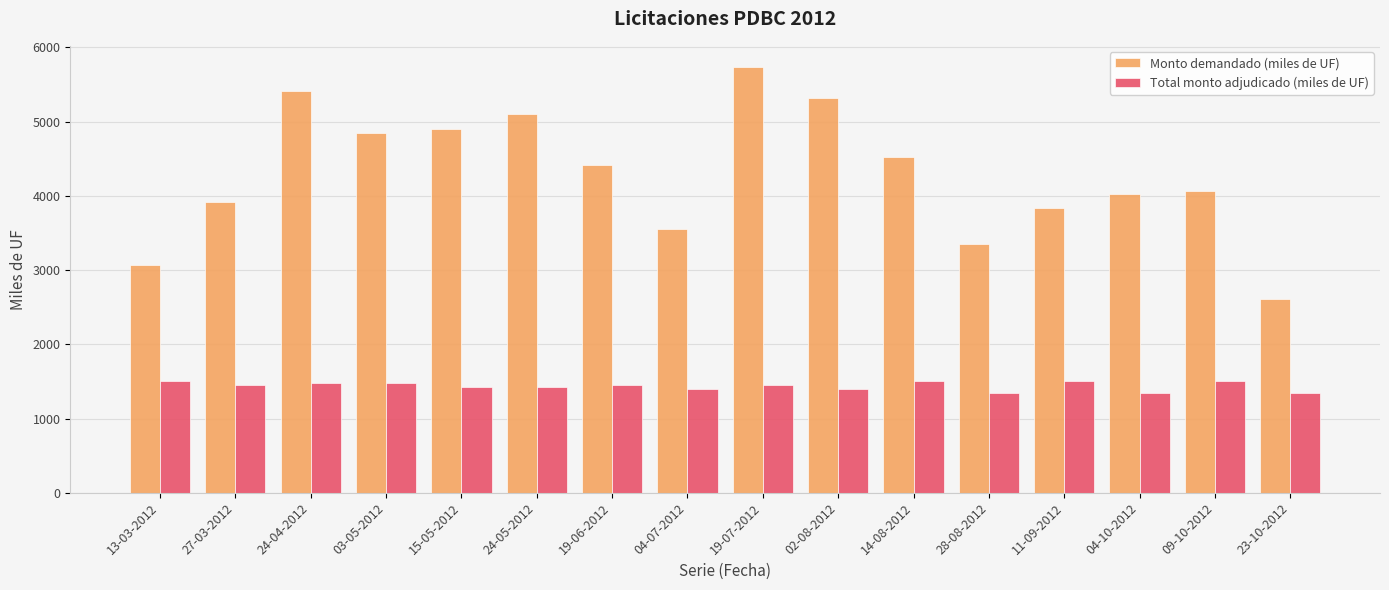

What is the difference between the Monto demandado (miles de UF) values at 24-04-2012 and 23-10-2012?

2795